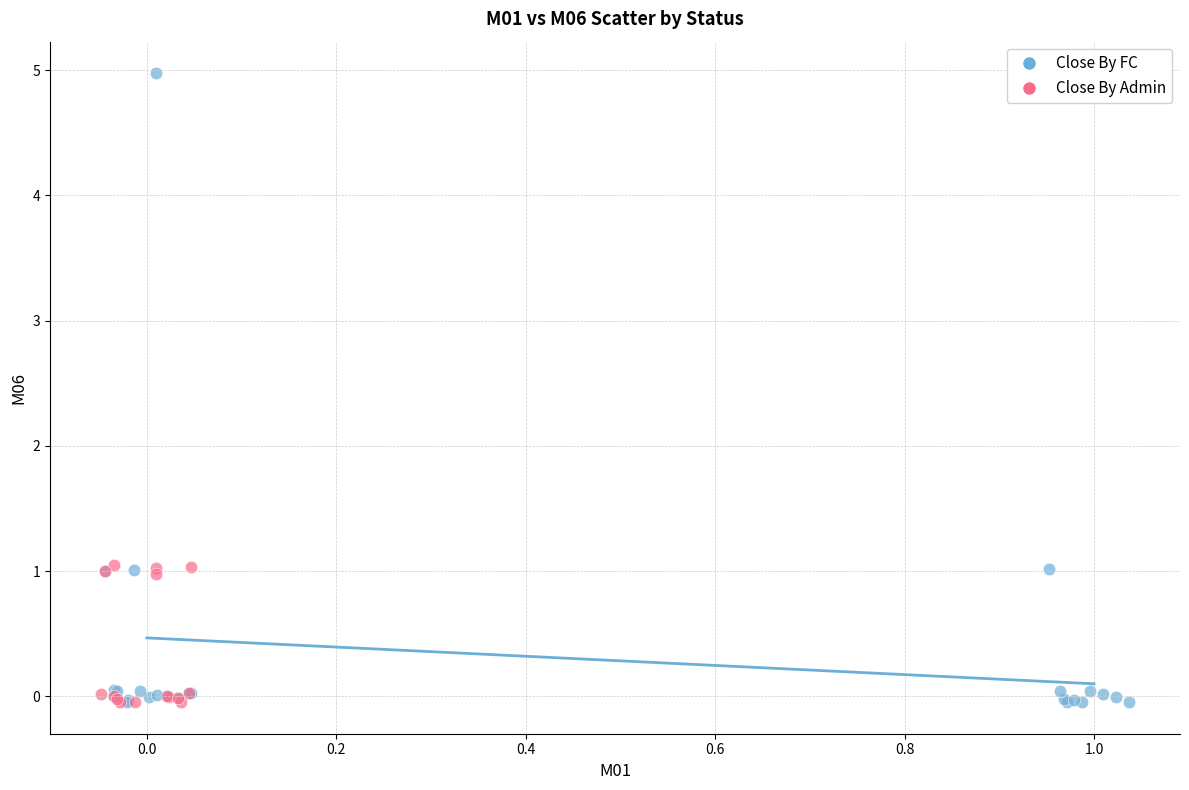

Which series reaches the maximum Y coordinate?

Close By FC